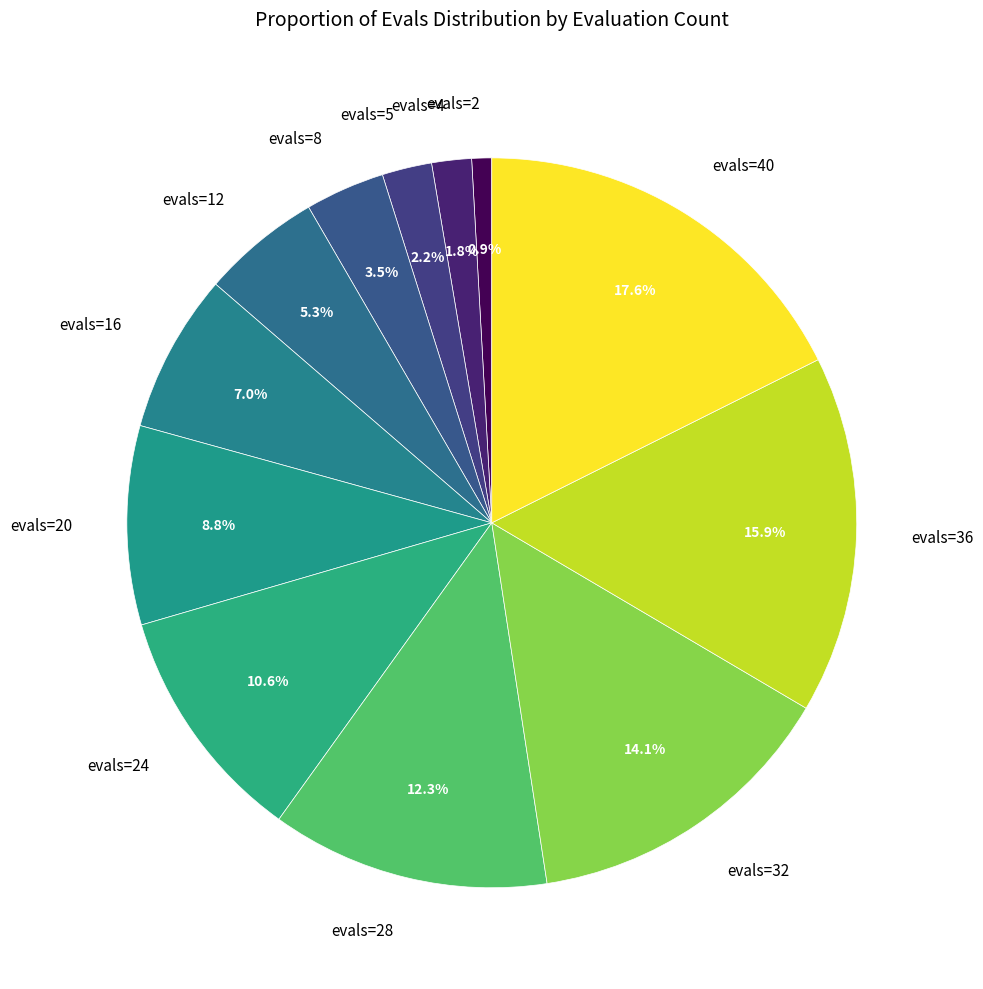

Does evals=20 represent more than half of the total?

No